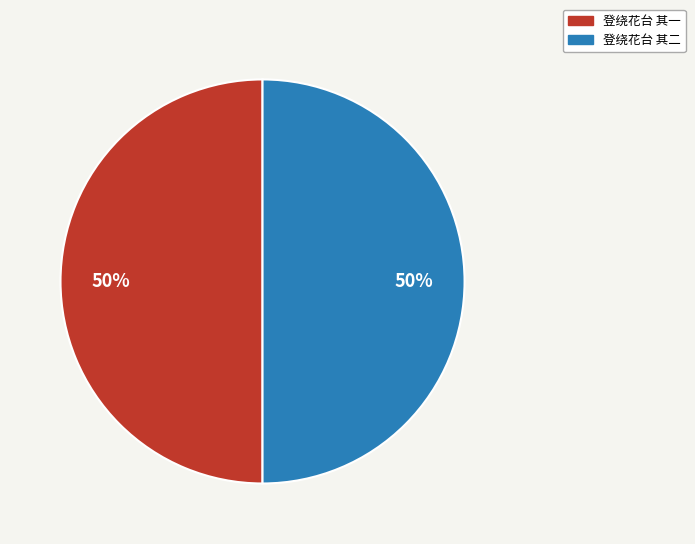

Combined, do 登绕花台 其二 and 登绕花台 其一 account for over 50%?

Yes